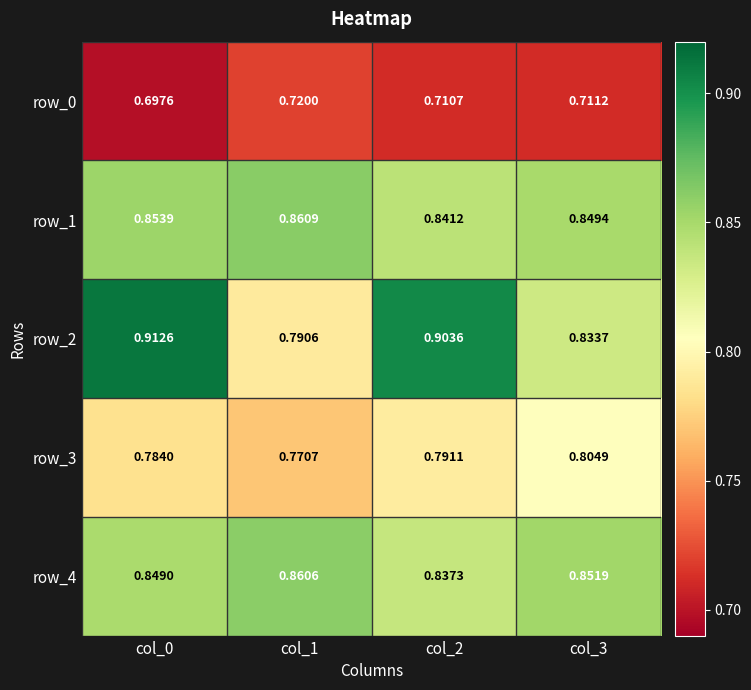

Is the value of row_1 at col_1 greater than the value of row_3 at col_1?

Yes